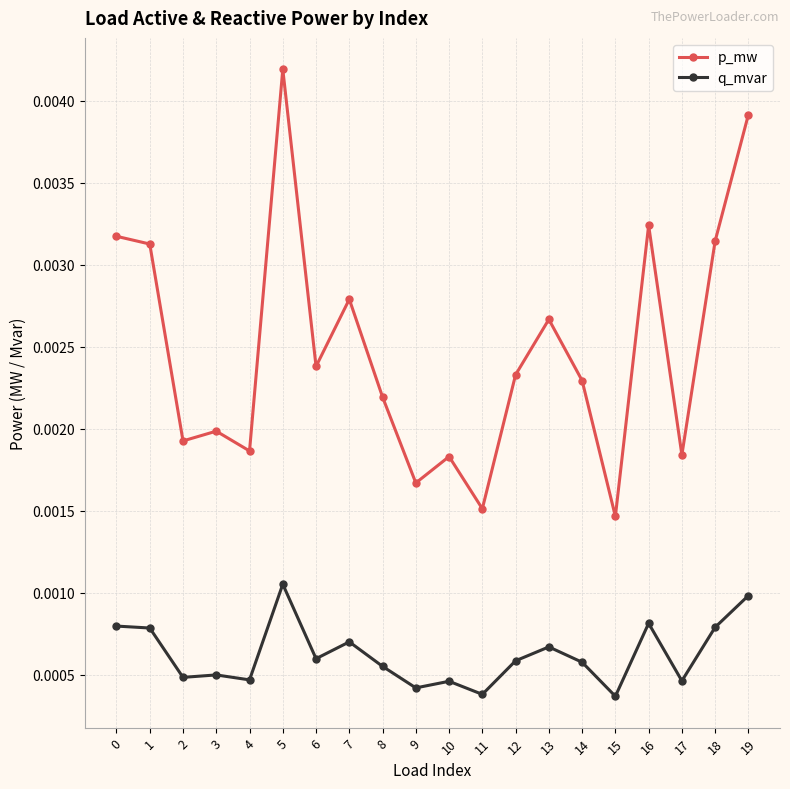

Which series has the largest range (max minus min)?

p_mw